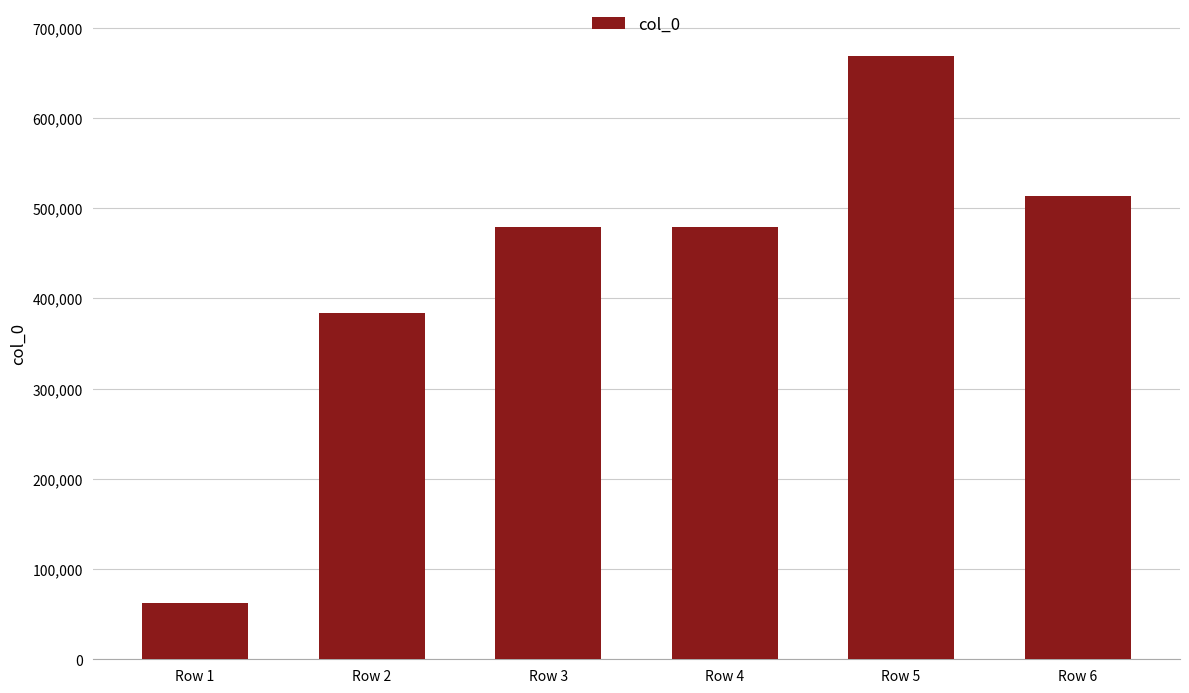

What is the minimum value shown in the chart?

62495